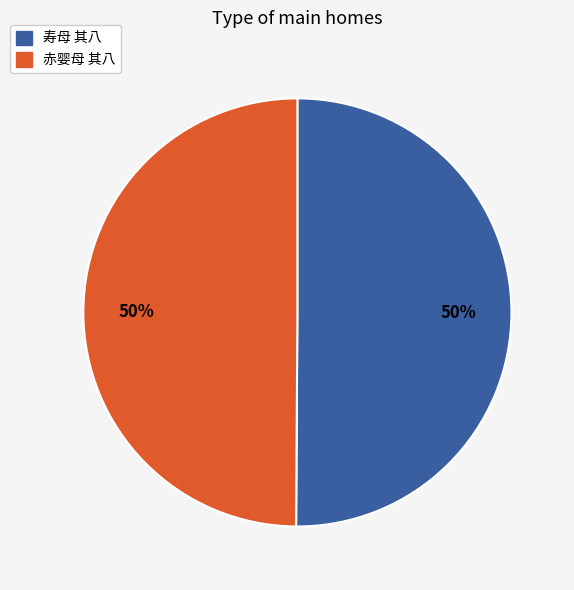

True or false: 寿母 其八 accounts for 57% of the total.

False